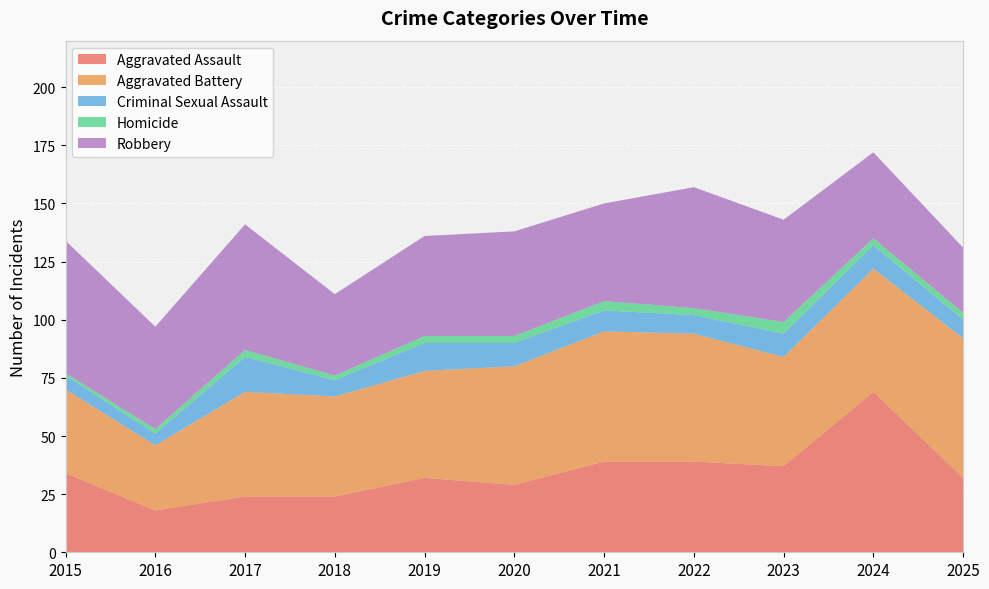

Reading left to right, list all the values displayed in this chart.

Aggravated Assault: 2015=34	2016=18	2017=24	2018=24	2019=32	2020=29	2021=39	2022=39	2023=37	2024=69	2025=32
Aggravated Battery: 2015=36	2016=28	2017=45	2018=43	2019=46	2020=51	2021=56	2022=55	2023=47	2024=53	2025=60
Criminal Sexual Assault: 2015=6	2016=5	2017=15	2018=7	2019=12	2020=10	2021=9	2022=8	2023=10	2024=10	2025=8
Homicide: 2015=1	2016=2	2017=3	2018=2	2019=3	2020=3	2021=4	2022=3	2023=5	2024=3	2025=3
Robbery: 2015=57	2016=44	2017=54	2018=35	2019=43	2020=45	2021=42	2022=52	2023=44	2024=37	2025=28